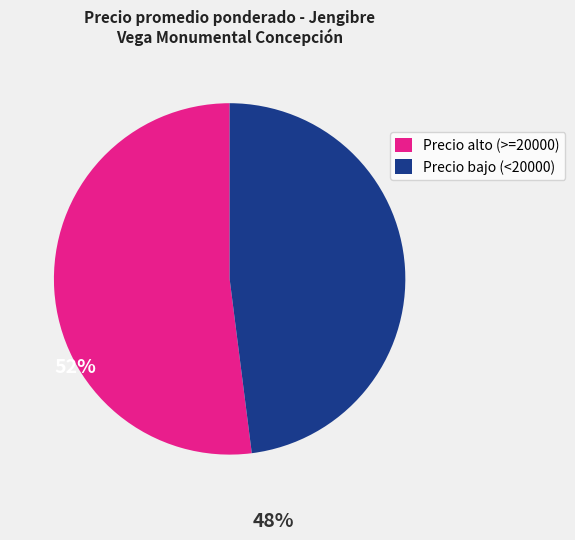

Does any single category account for the majority?

Yes